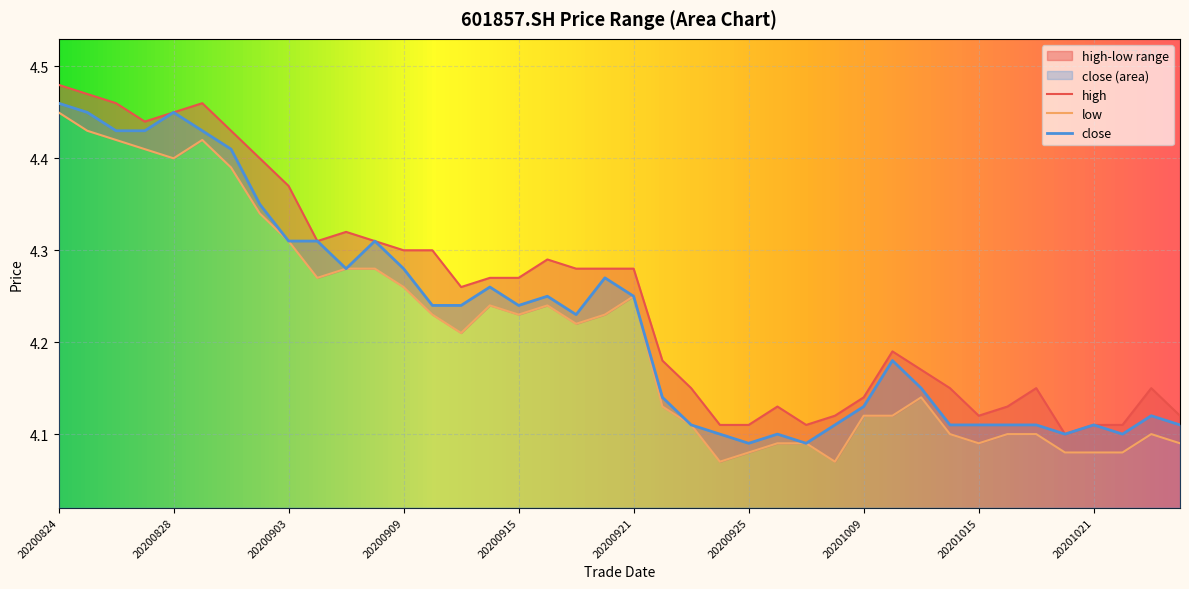

Read the close value at 20200929.

4.1